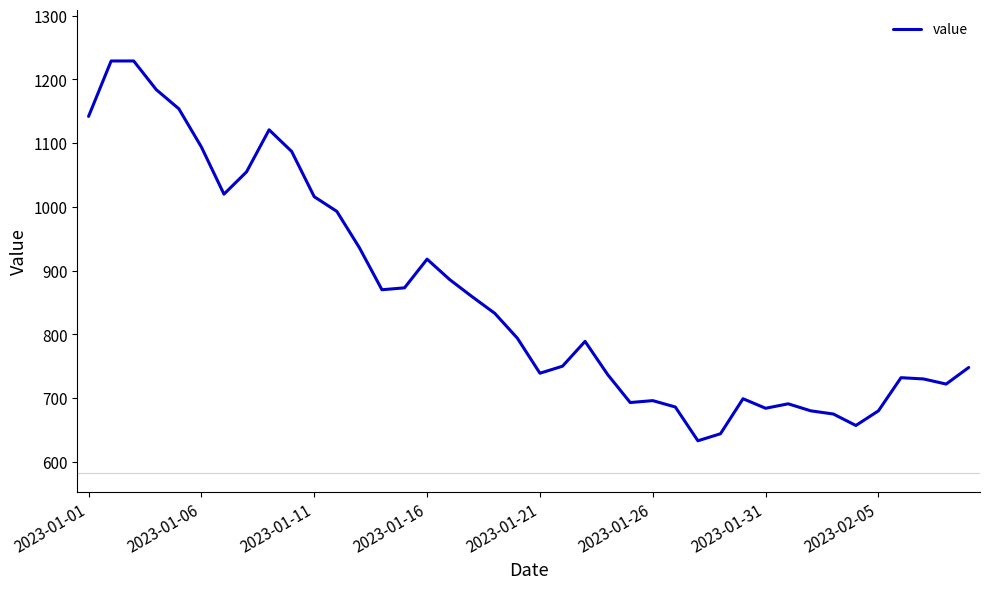

What is the minimum value shown in the chart?

633